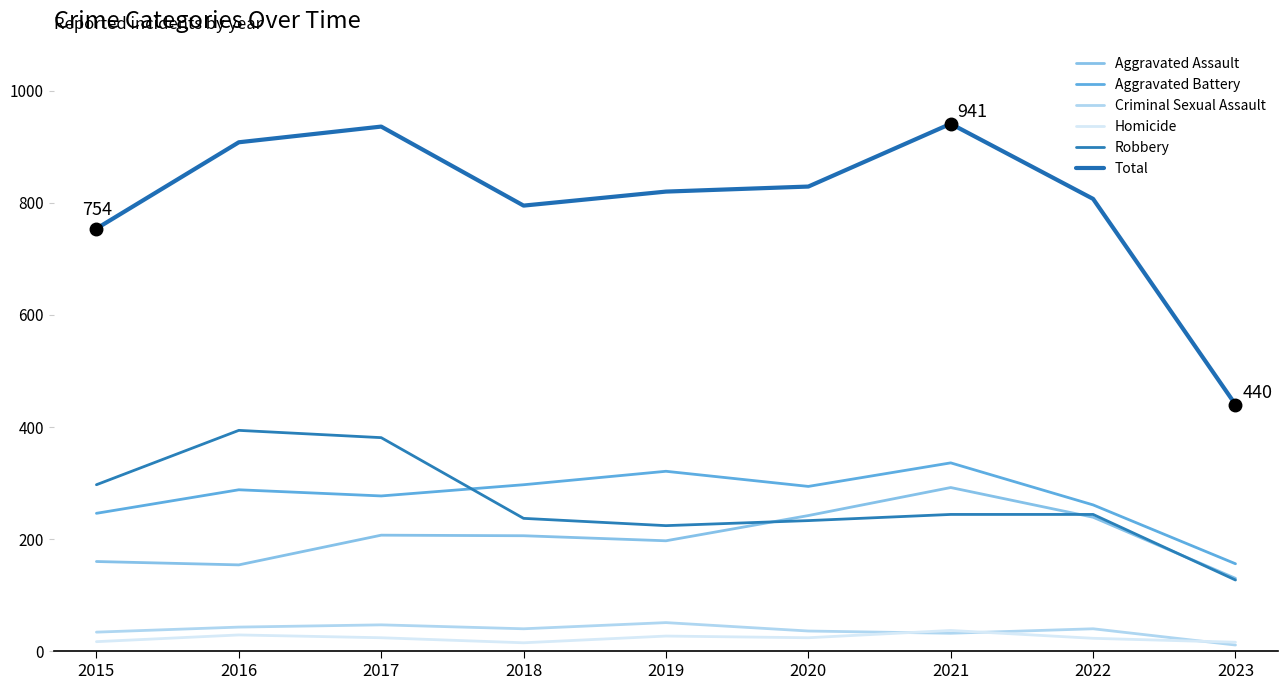

How many interior local valleys does the Robbery series have?

1